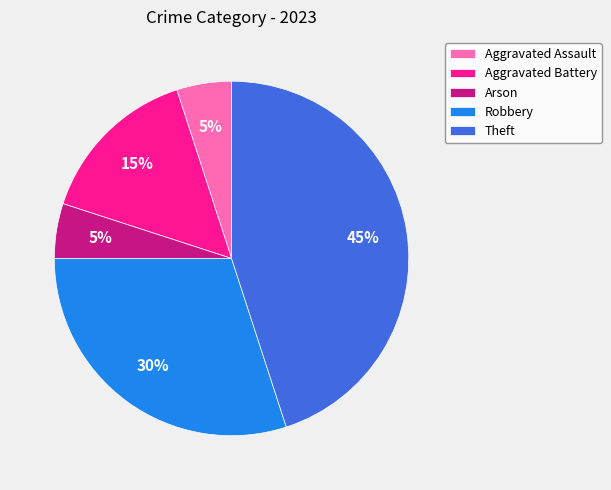

How many slices are in this pie chart?

5